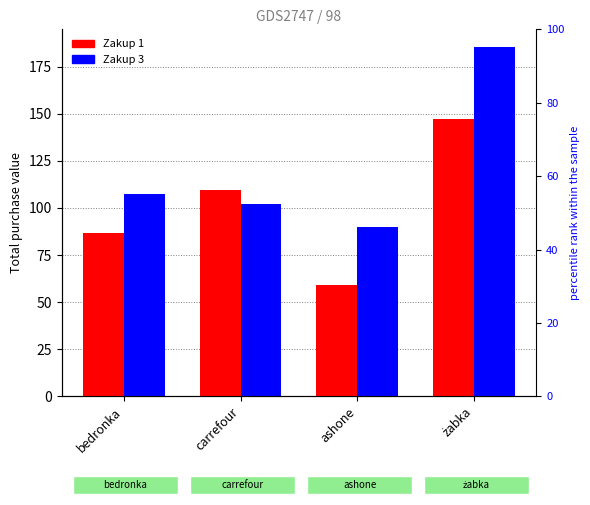

Which has a higher value, carrefour or żabka?

żabka